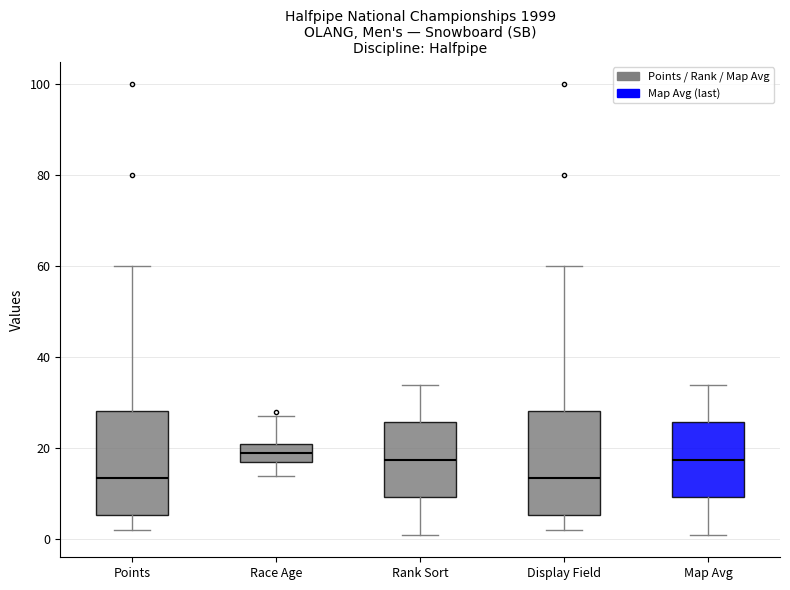

Where is the lower edge of the box for Race Age on the y-axis? The values are not printed on the chart, so give them approximately, as read against the axis.

18